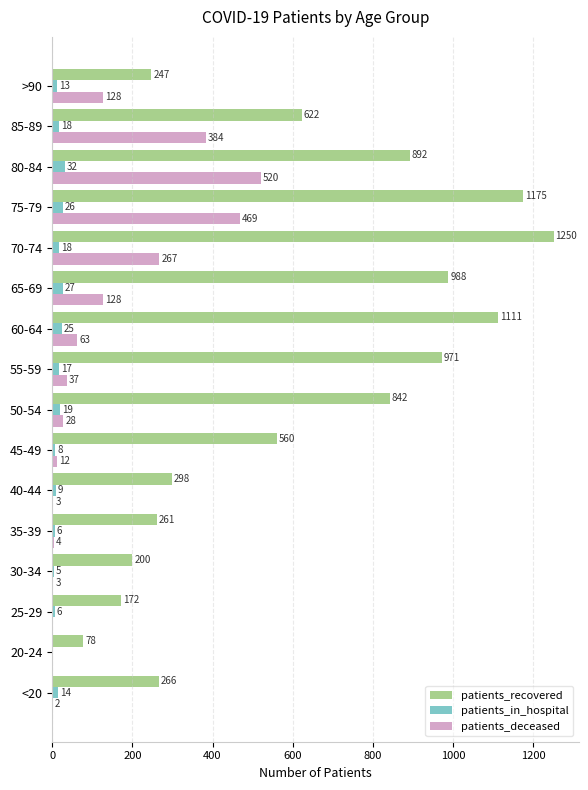

At which category does the chart reach its peak across all series?

70-74